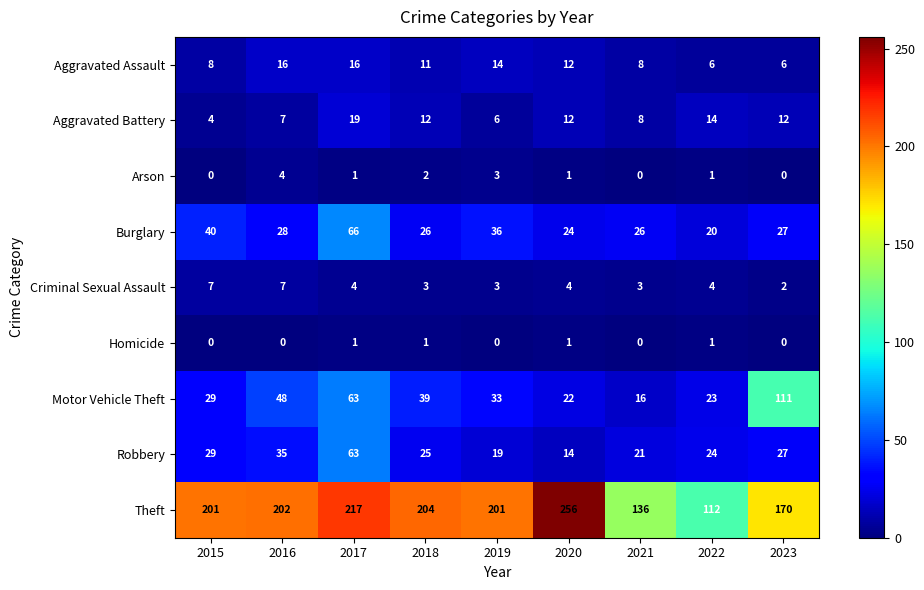

What is the minimum value for Burglary?

20